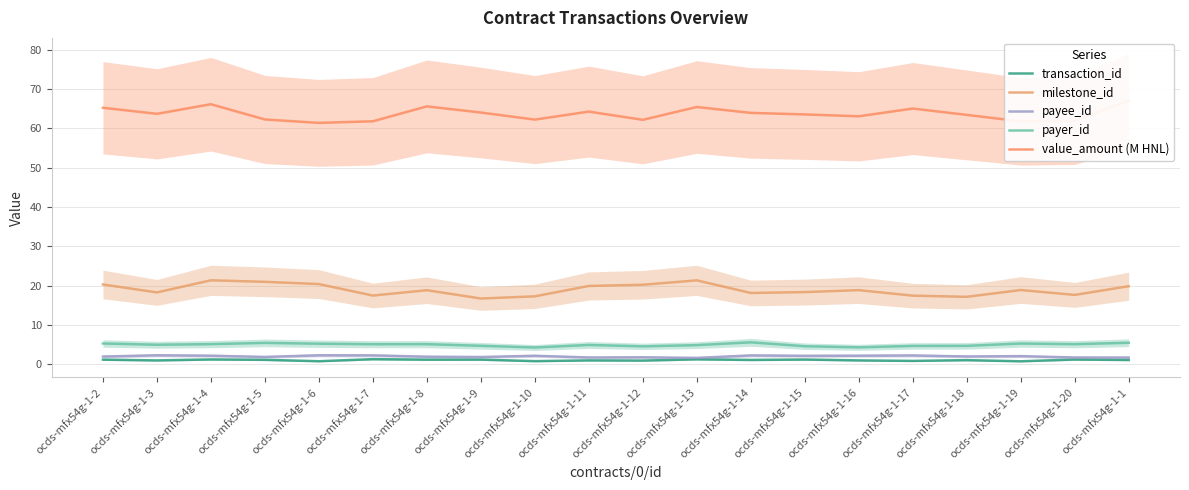

What is the total value across all series at ocds-mfx54g-1-10?

86.7